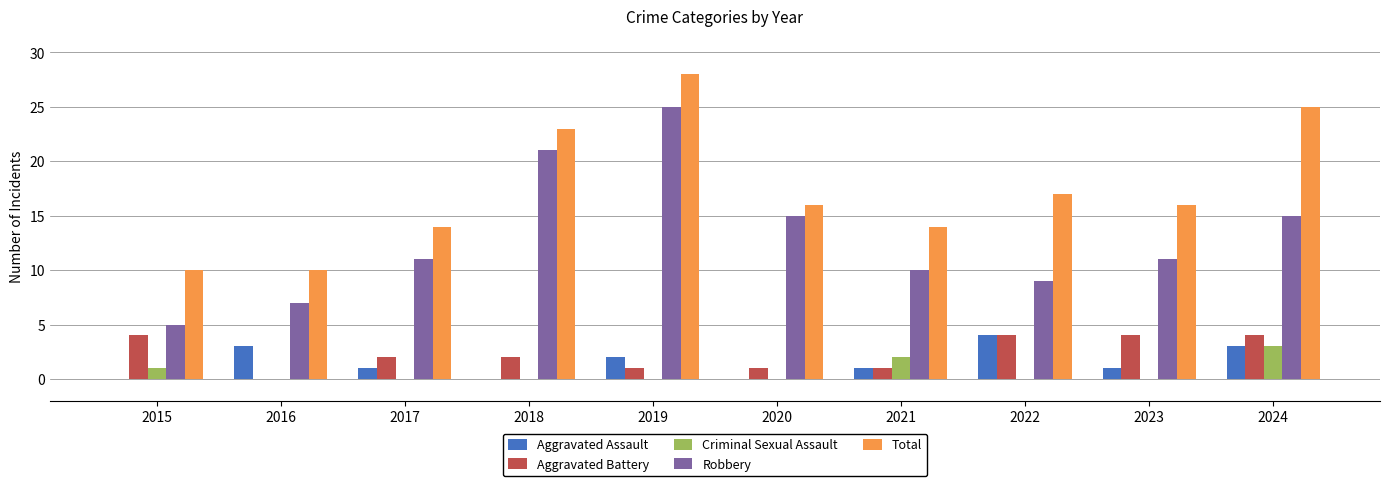

At which category does the chart reach its peak across all series?

2019